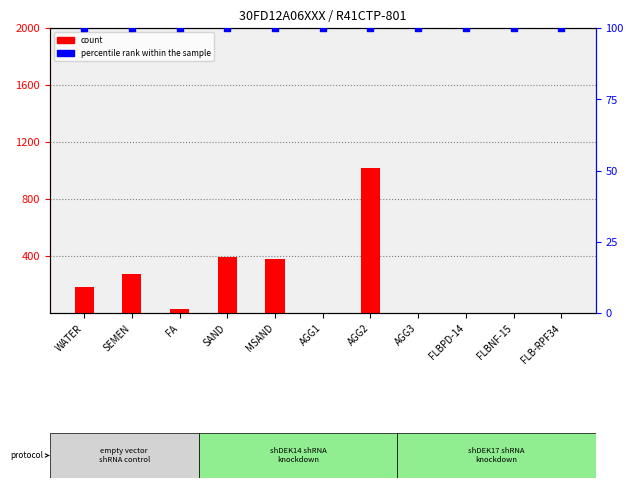

What is the total value across all series at MSAND?

482.0